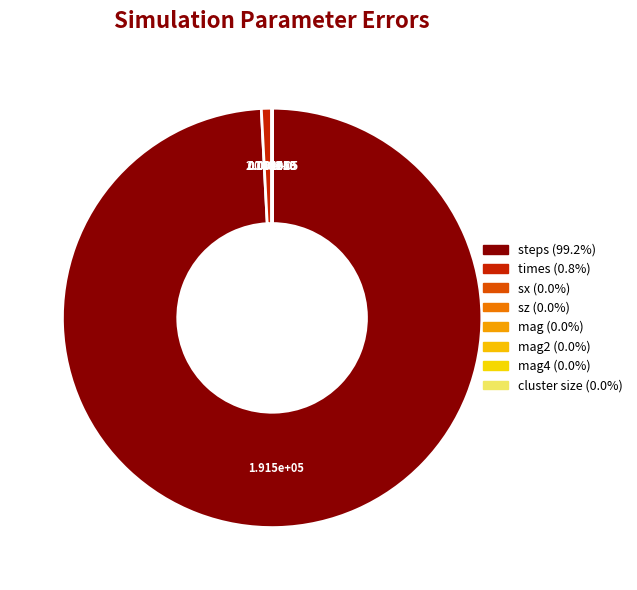

Which slice represents more than half of the pie?

steps